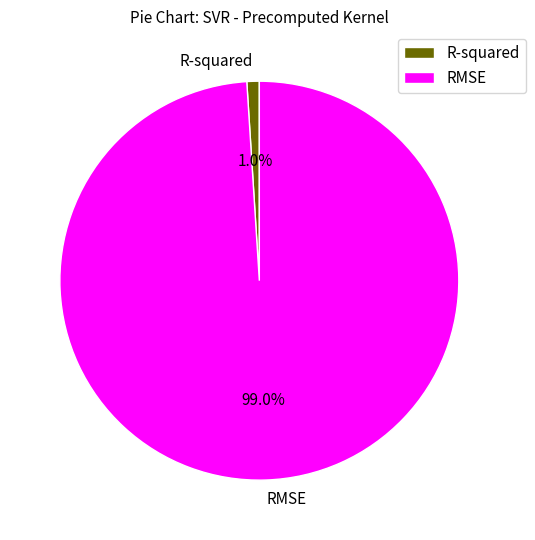

What percentage do RMSE and R-squared together represent?

100.0%